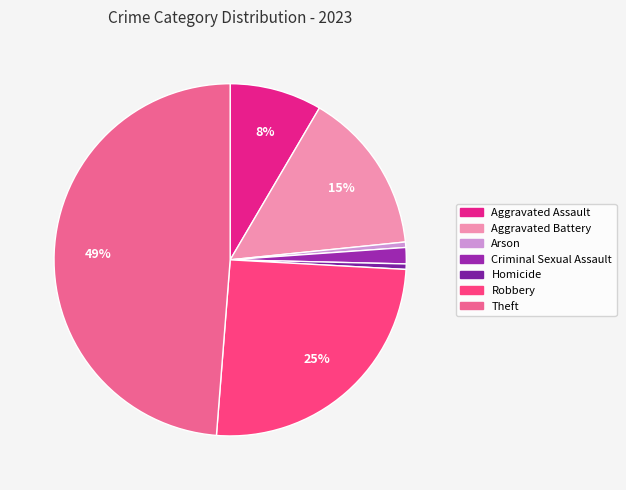

How many segments does this pie chart have?

7